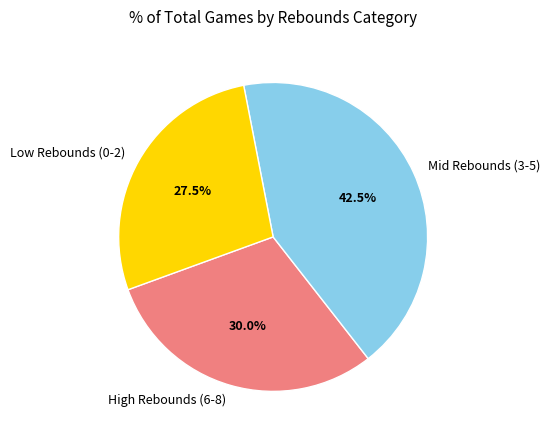

What is the smallest slice in the pie chart?

Low Rebounds (0-2)